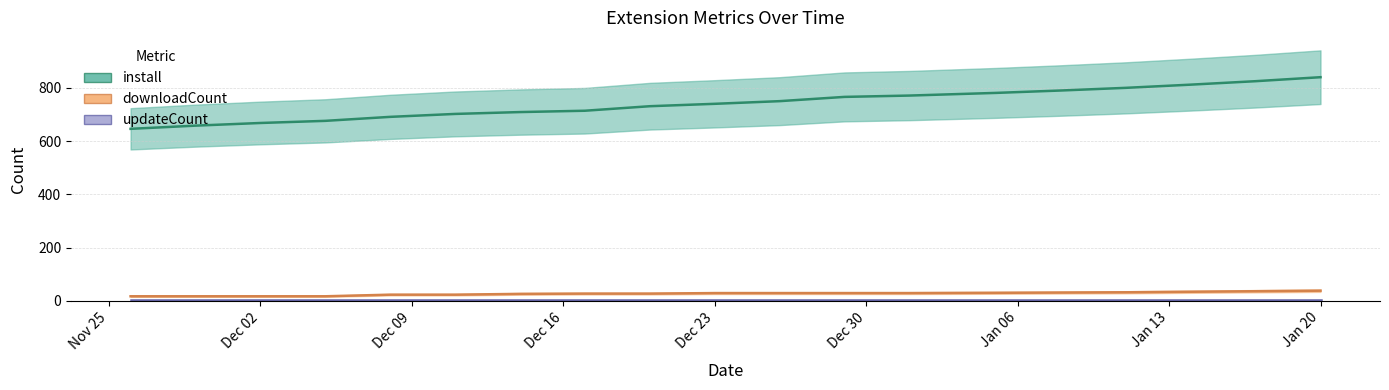

True or false: downloadCount (line) and install (line) intersect in this chart.

False